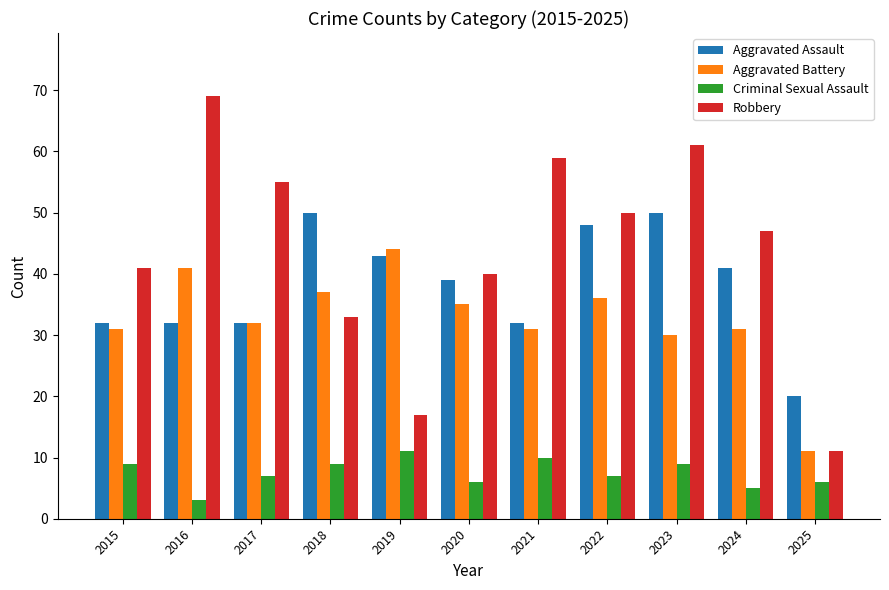

Between 2016 and 2024, which series saw the biggest shift?

Robbery